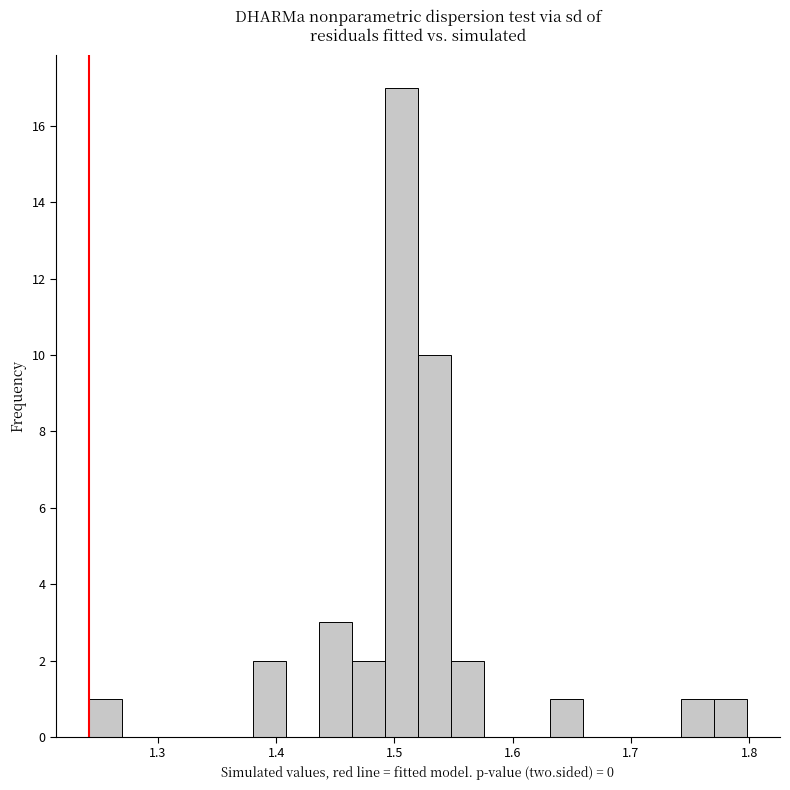

Around what value on the x-axis is the tallest bar? Give the approximate position of its centre, as read against the axis.

1.51